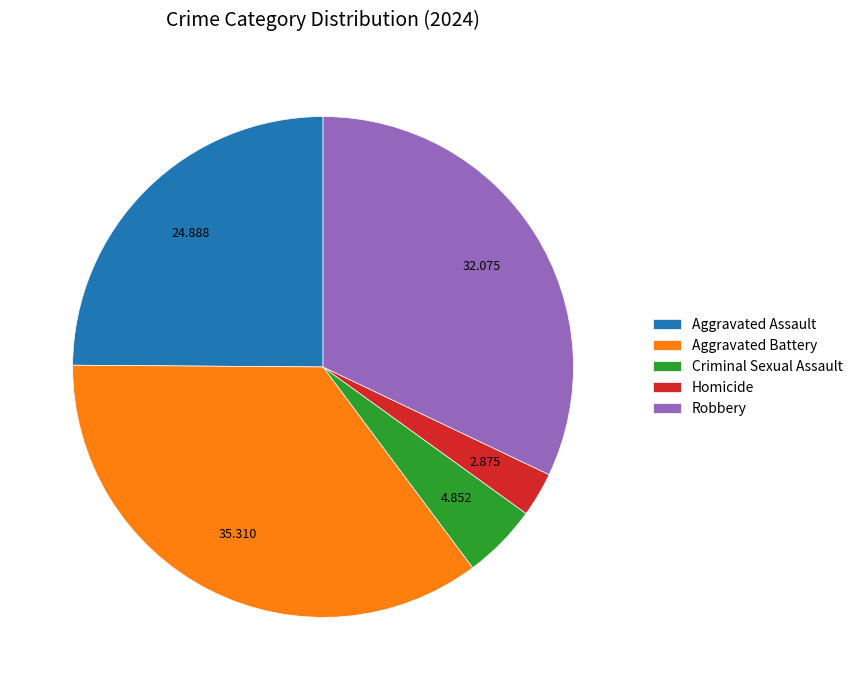

Which has a higher value, Homicide or Aggravated Battery?

Aggravated Battery